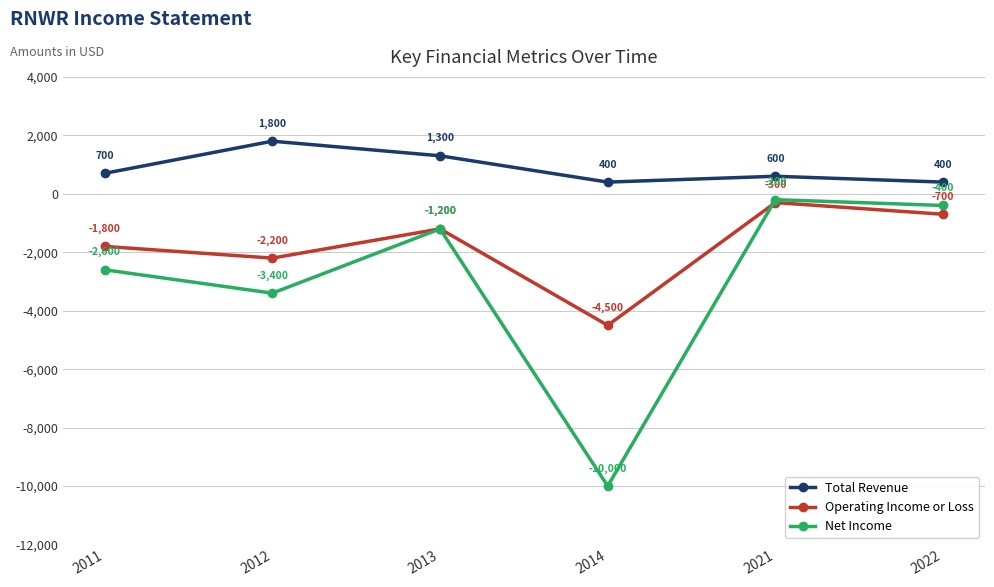

What is the total value across all series at 2011?

-3700